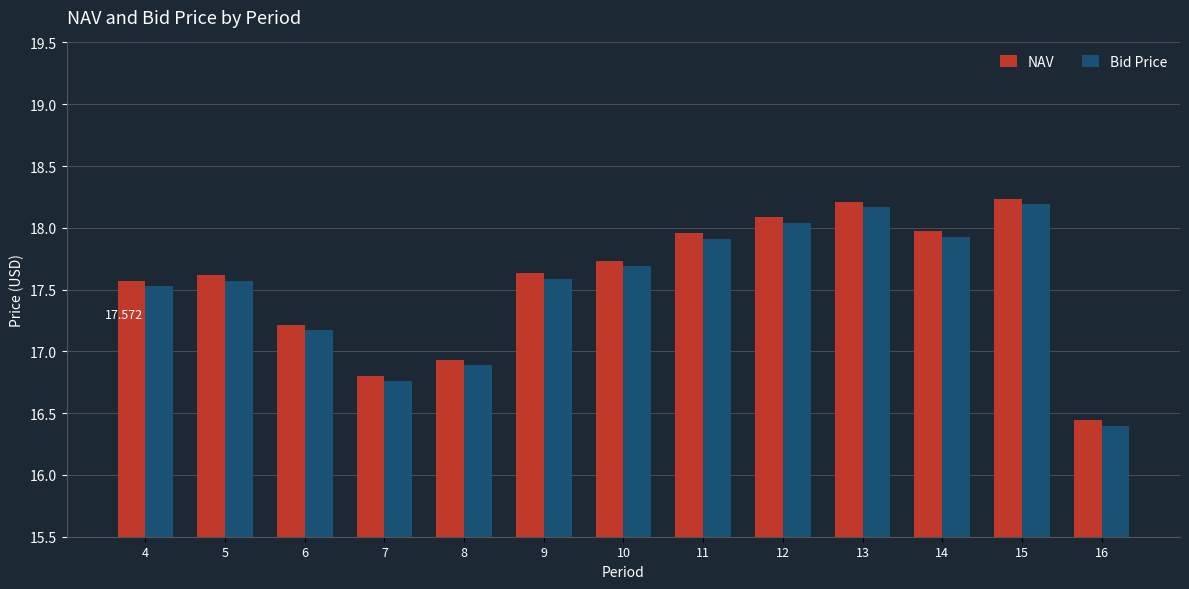

Is it true that Bid Price equals 9.1 at 13?

False